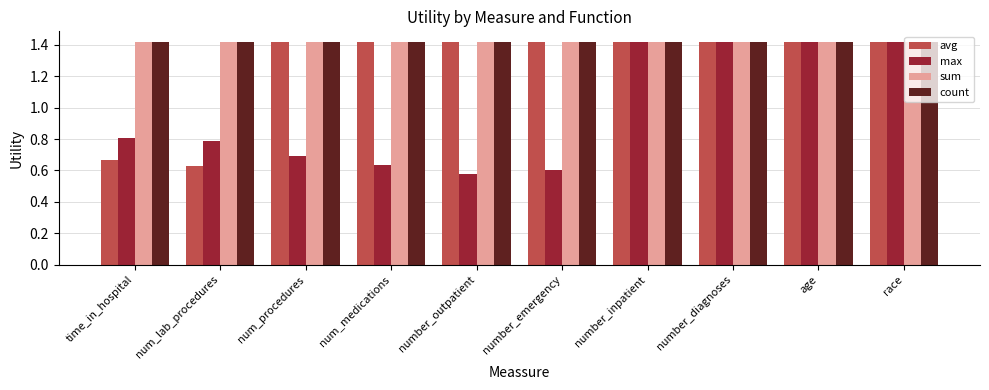

What is the maximum value shown in the chart?

1.4